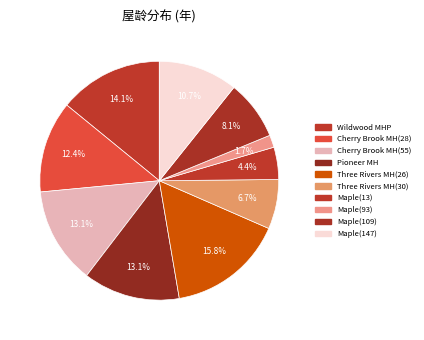

How many segments does this pie chart have?

10